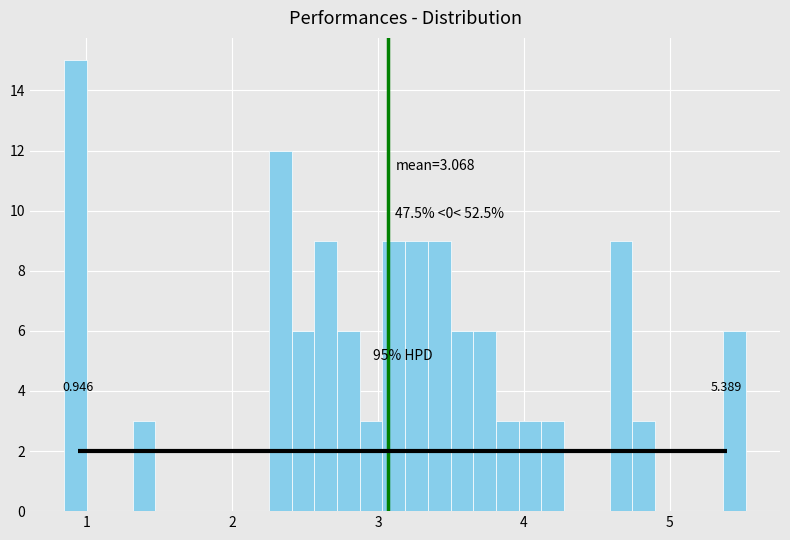

Read against the x-axis, roughly where is the centre of the tallest bar?

0.9